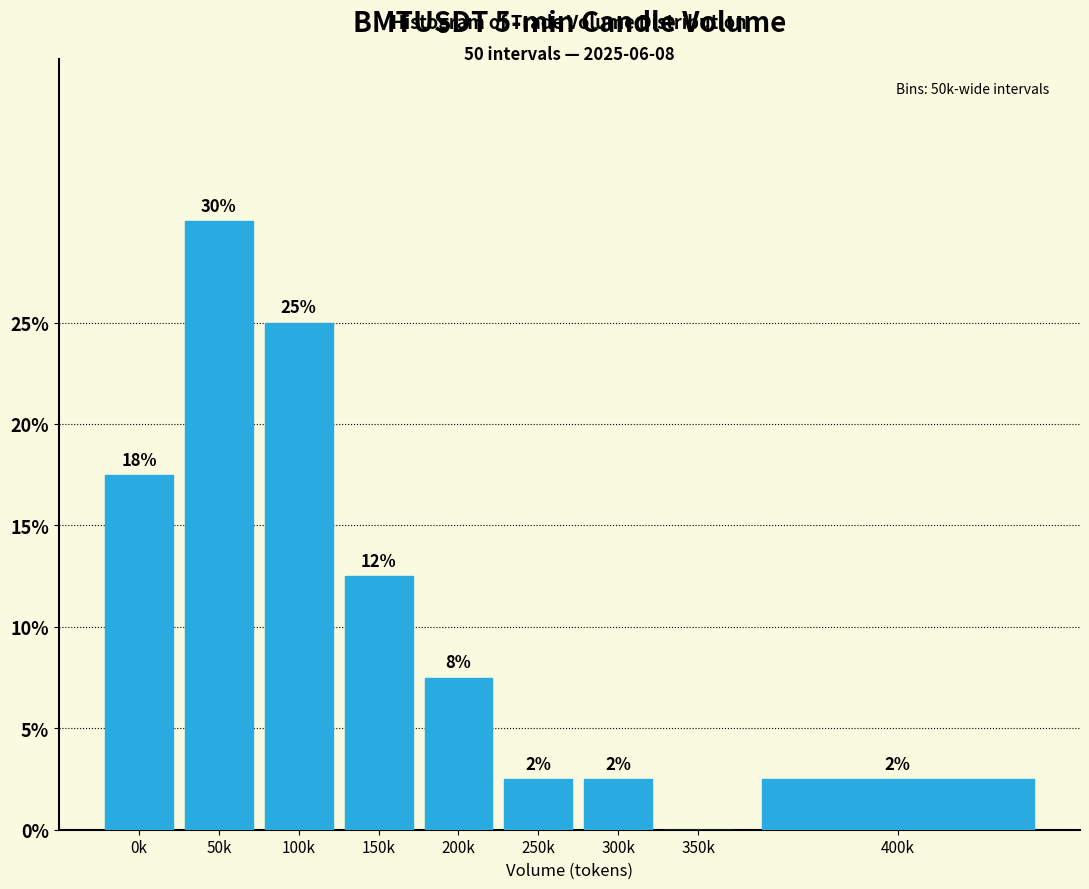

Are the bars horizontal?

No